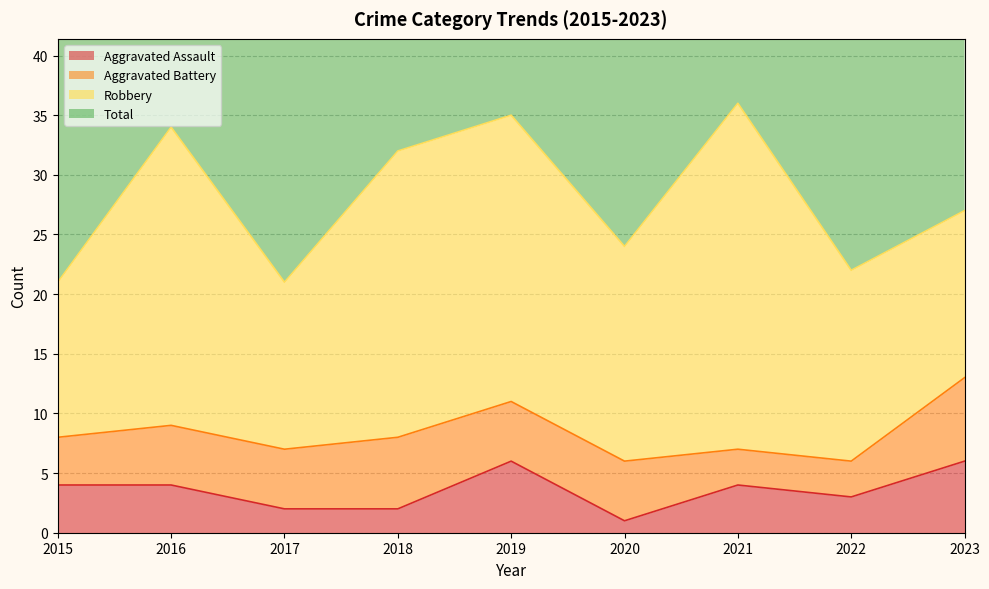

Which category has the highest value in the Total series?

2021